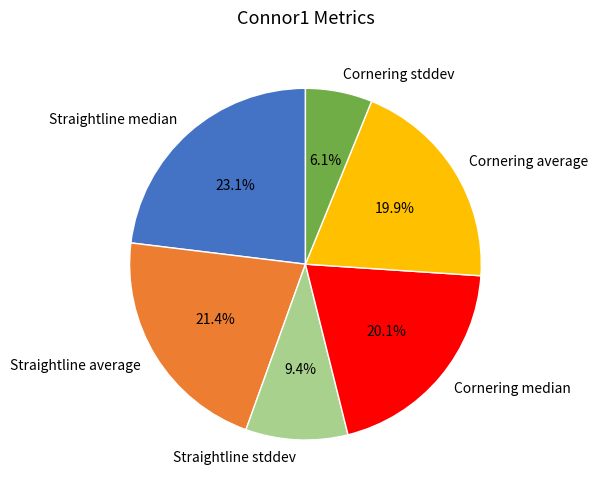

To the nearest percent, what portion does Cornering stddev represent?

6%